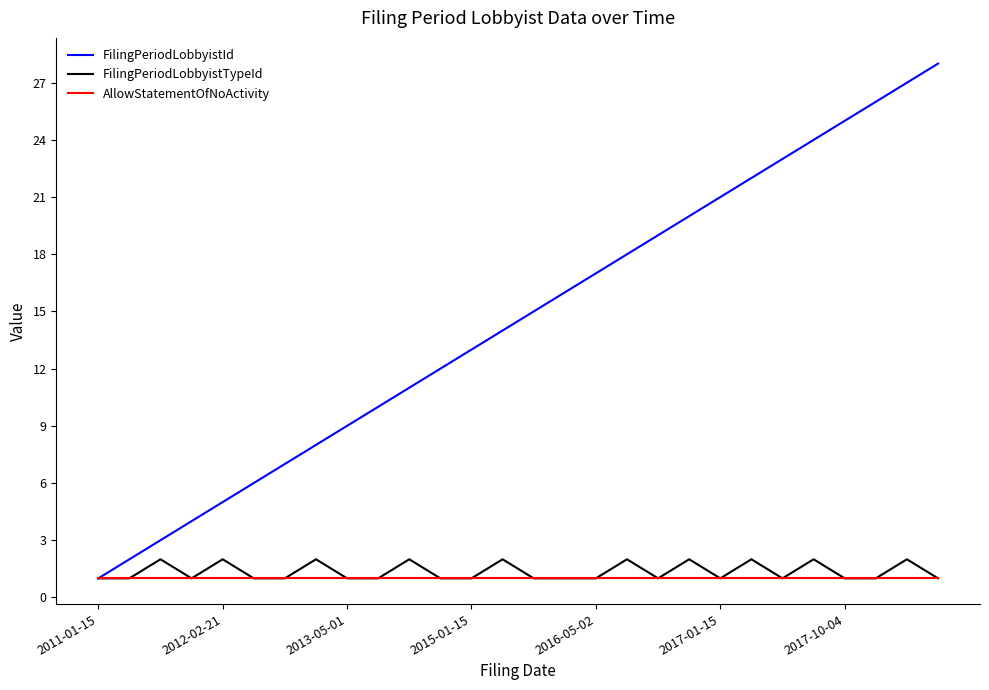

What is the maximum value shown in the chart?

28